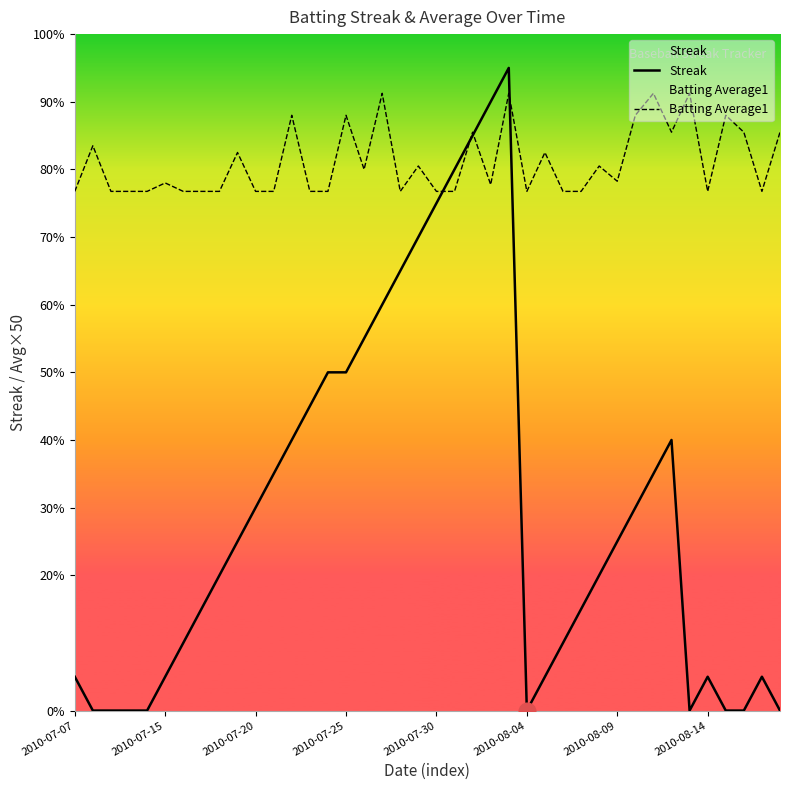

What is the difference between the maximum and second lowest values in the Streak series?

19.0